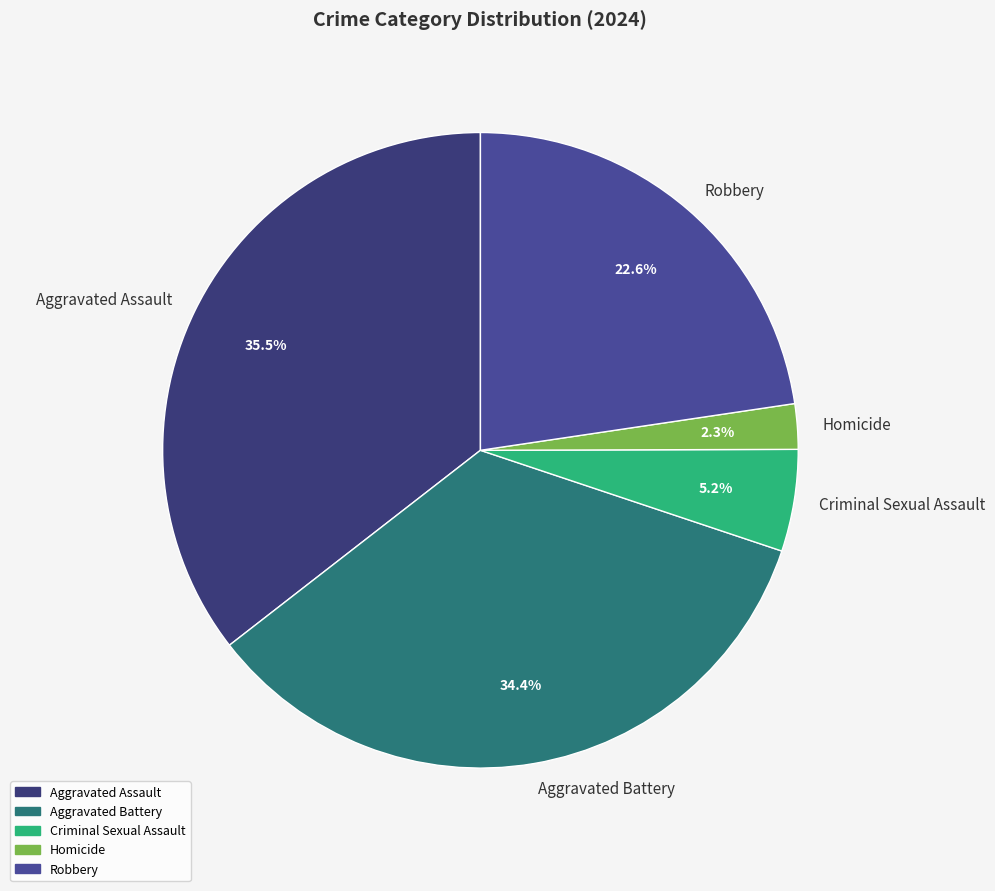

To the nearest percent, what is the average slice percentage?

20%